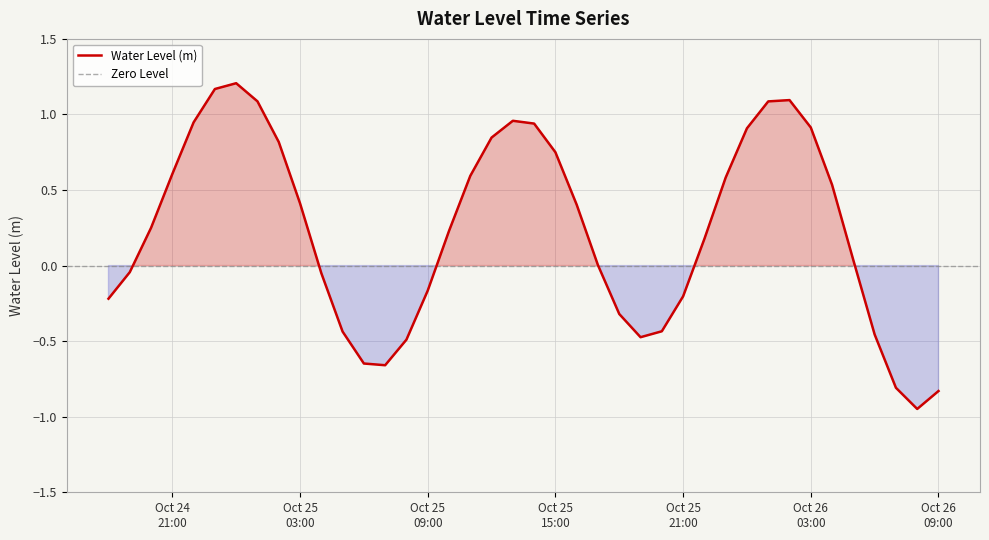

At which category does the chart reach its peak across all series?

2024-10-25 00:00:00